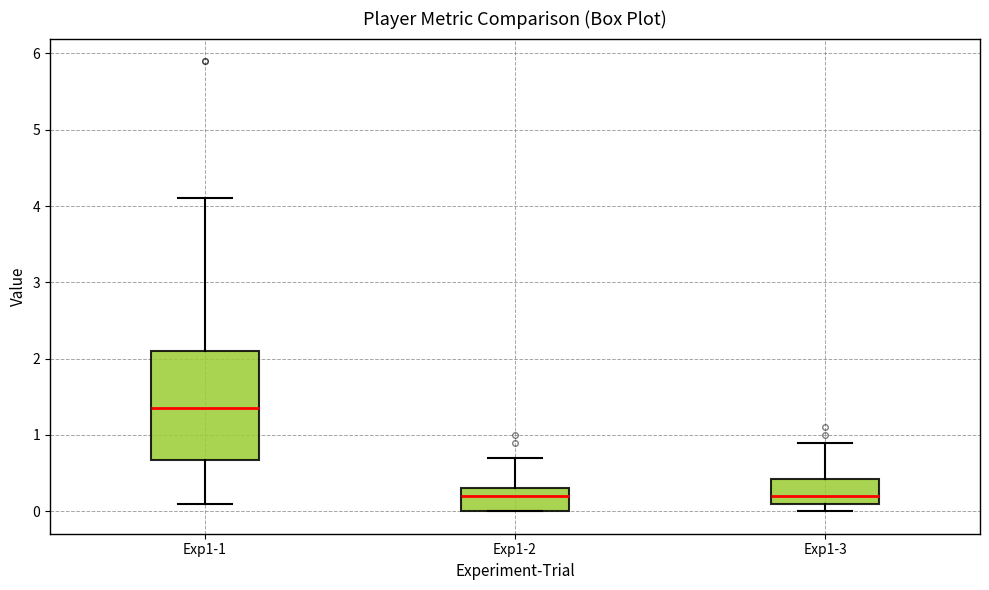

Comparing the boxes themselves (not the whiskers), which one is the tallest?

Exp1-1